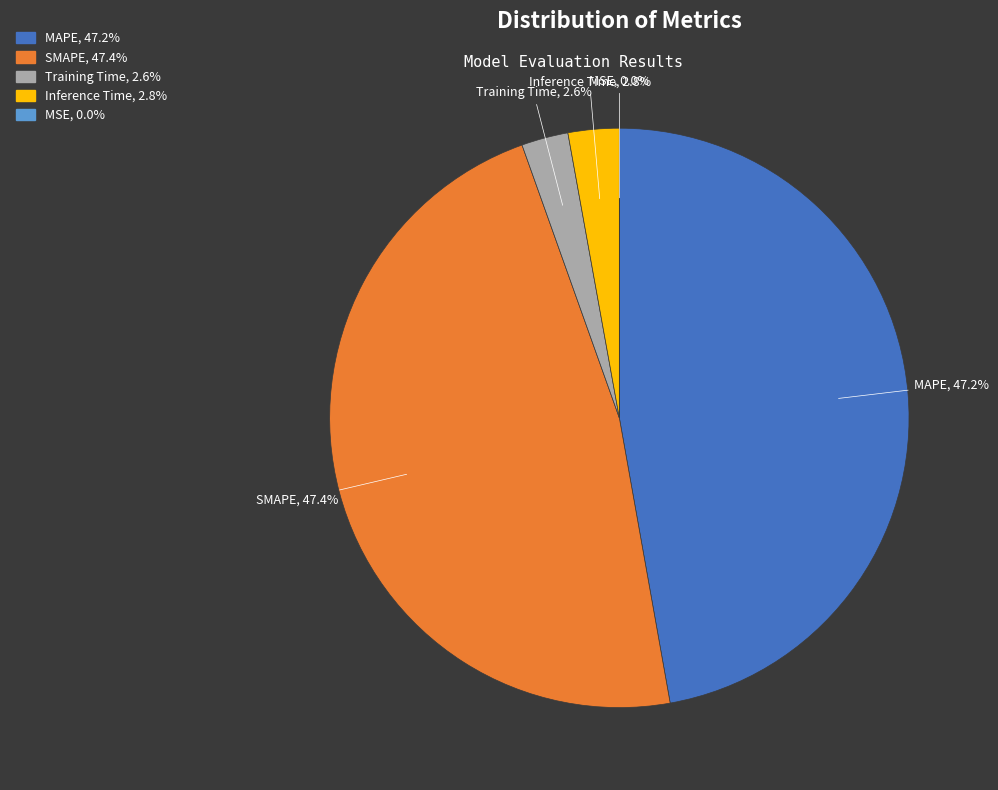

Is it true that MAPE is 47% of the pie?

True